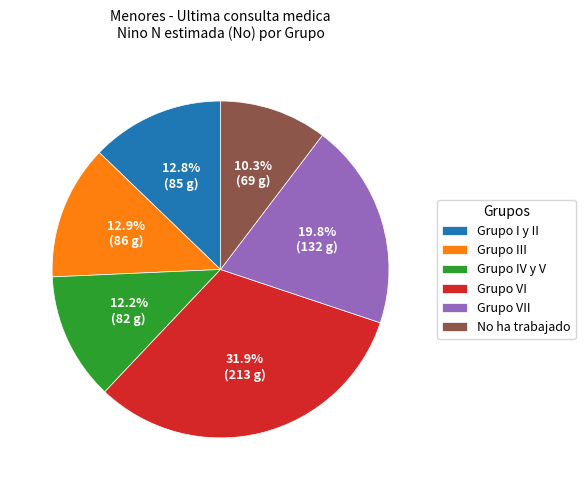

How many slices are in this pie chart?

6